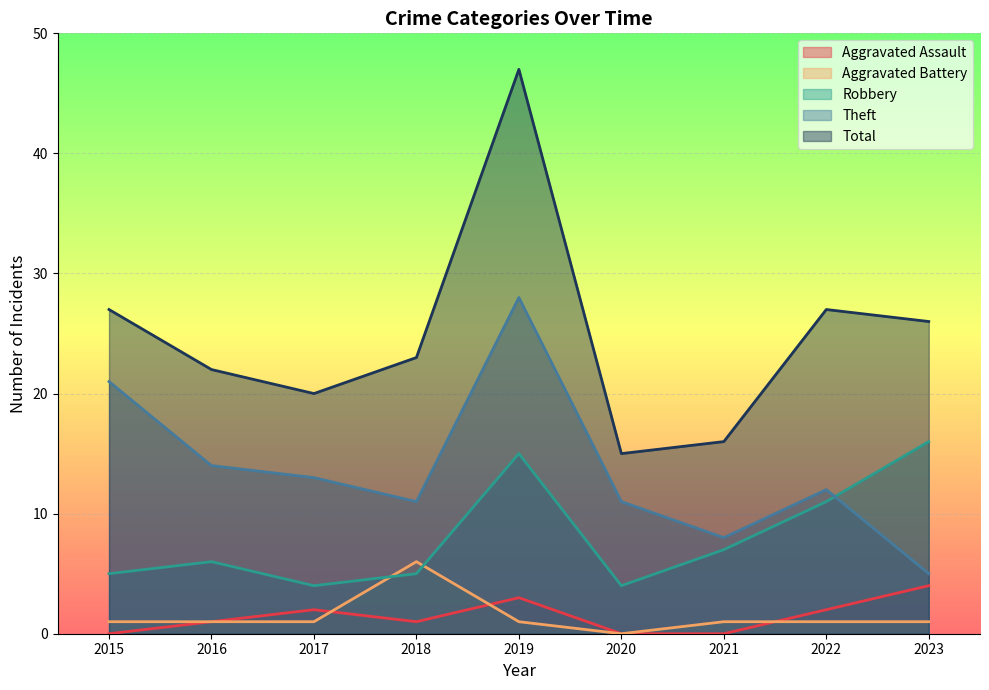

At which category is the sum across all series the highest?

2019